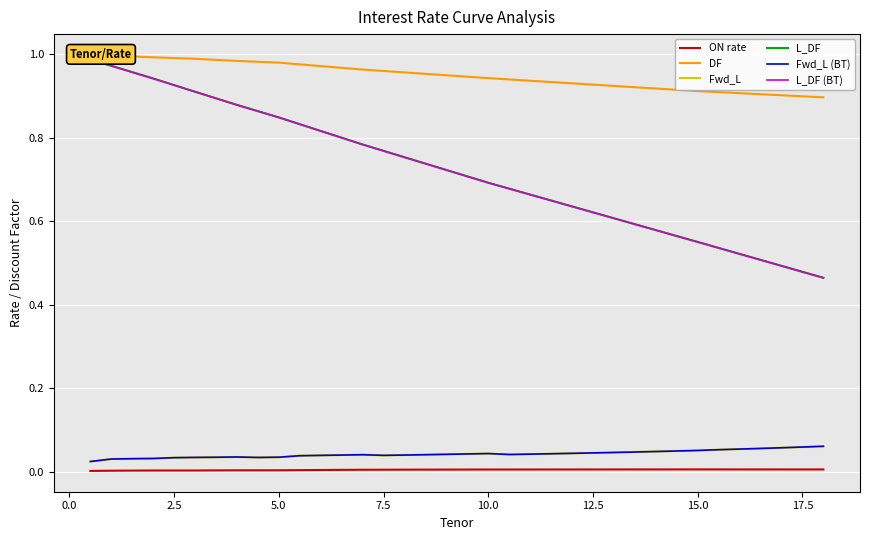

Which series has the largest total across all categories?

DF